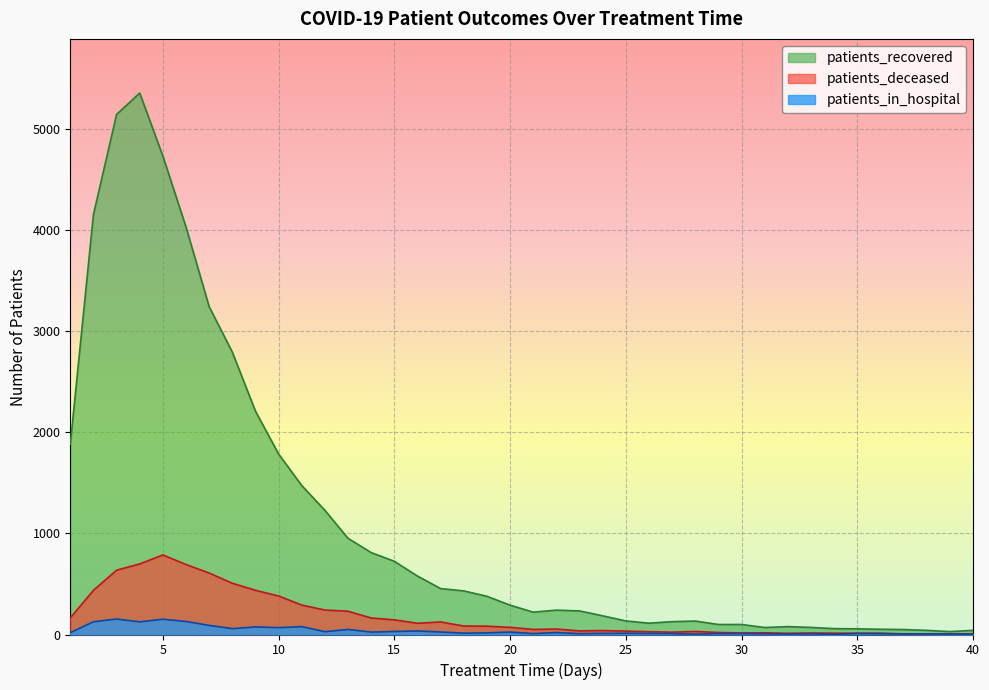

Which category has the lowest value across all series?

34